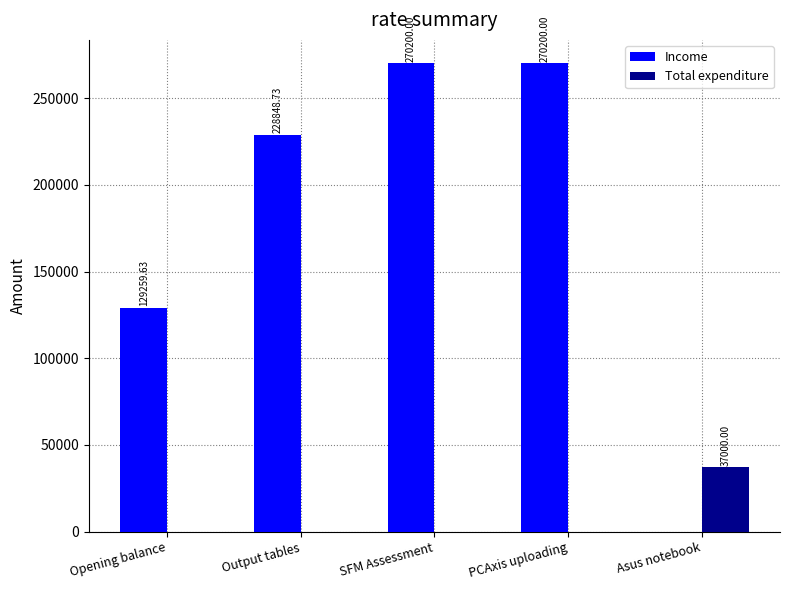

Are the bars horizontal?

No